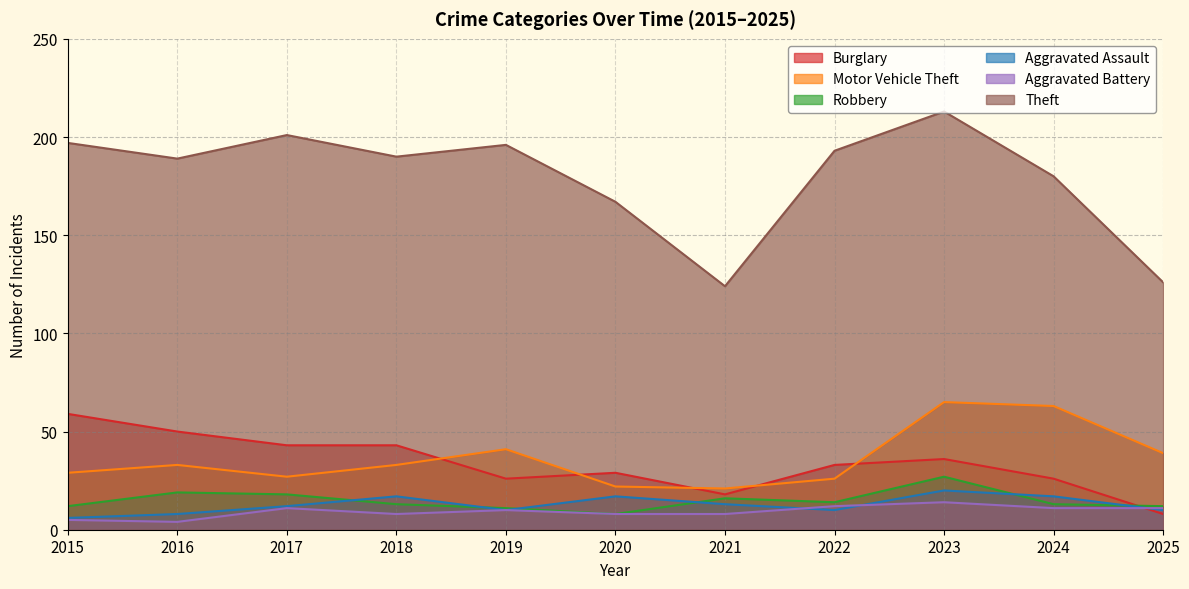

How many data points in Robbery are less than 13?

4